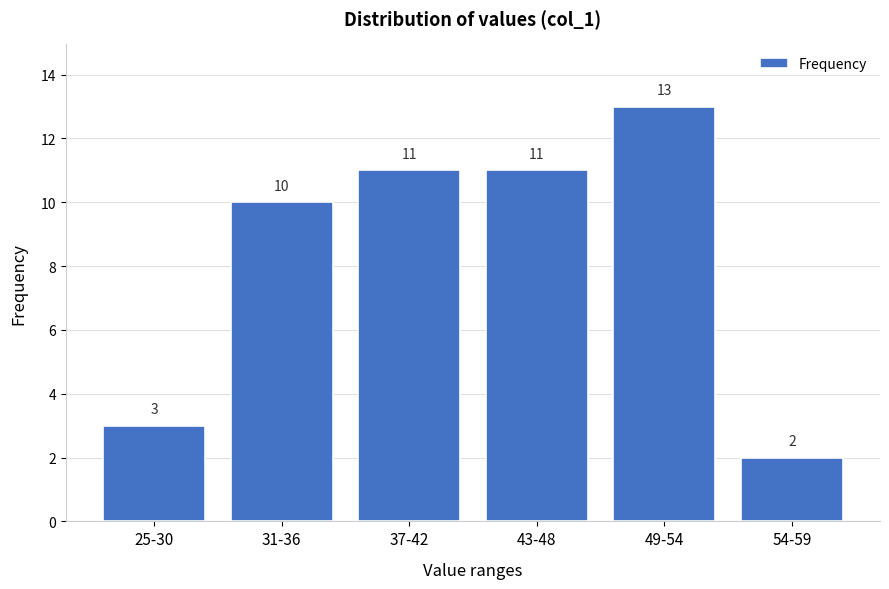

Reading right to left, what are all the values shown in this chart?

2	13	11	11	10	3